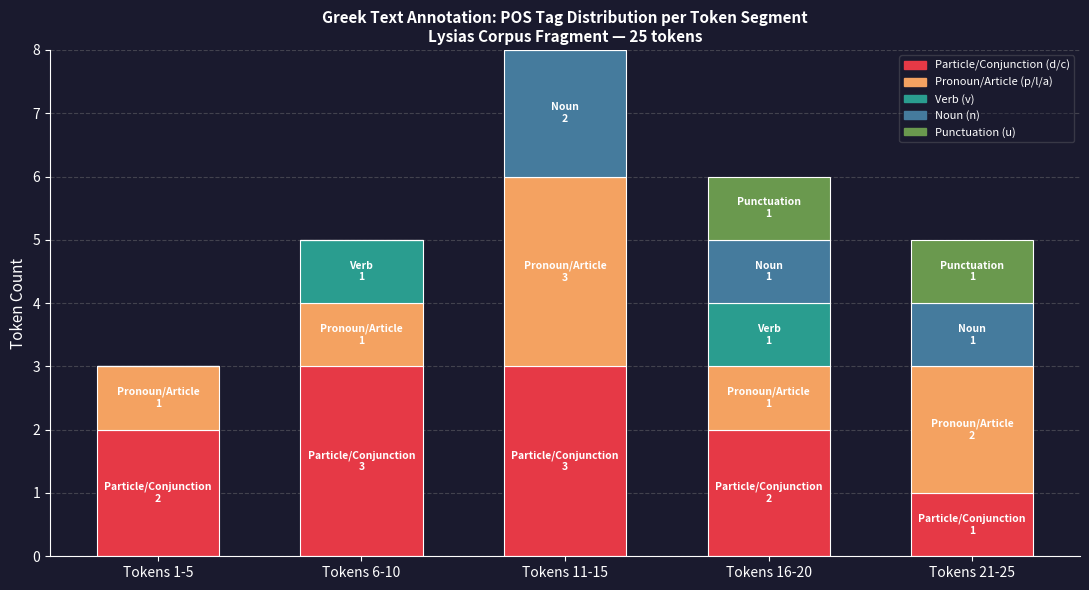

At which category is the sum across all series the highest?

Tokens 11-15